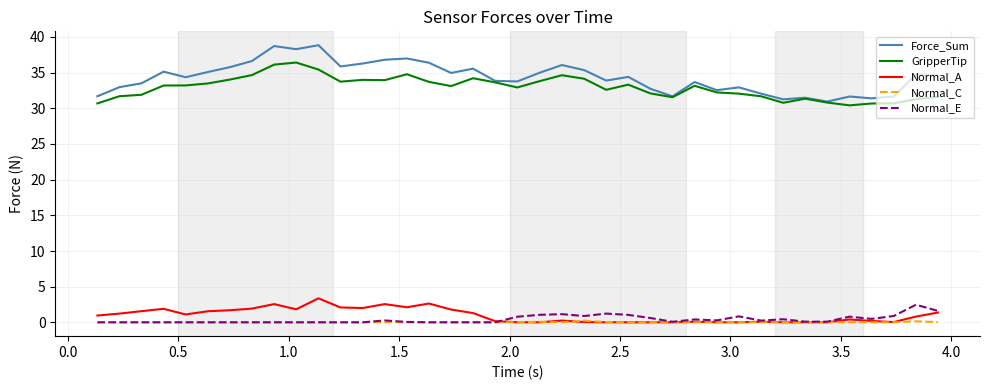

What is the maximum value for Force_Sum?

38.8